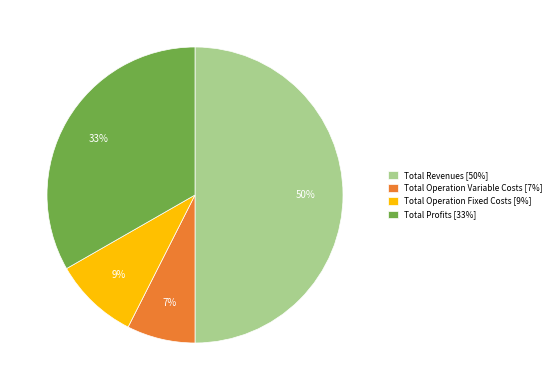

To the nearest percent, what is the difference between the largest and smallest slice percentages?

43%